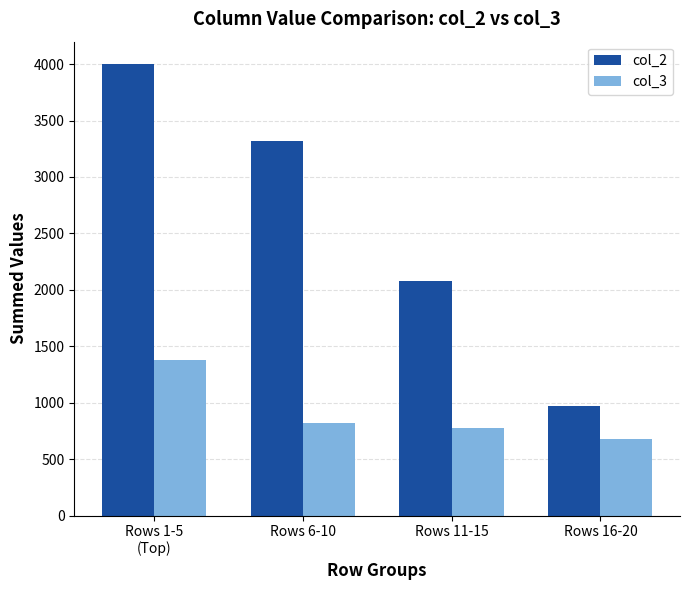

Is it true that col_2 equals 3316 at Rows 6-10?

True